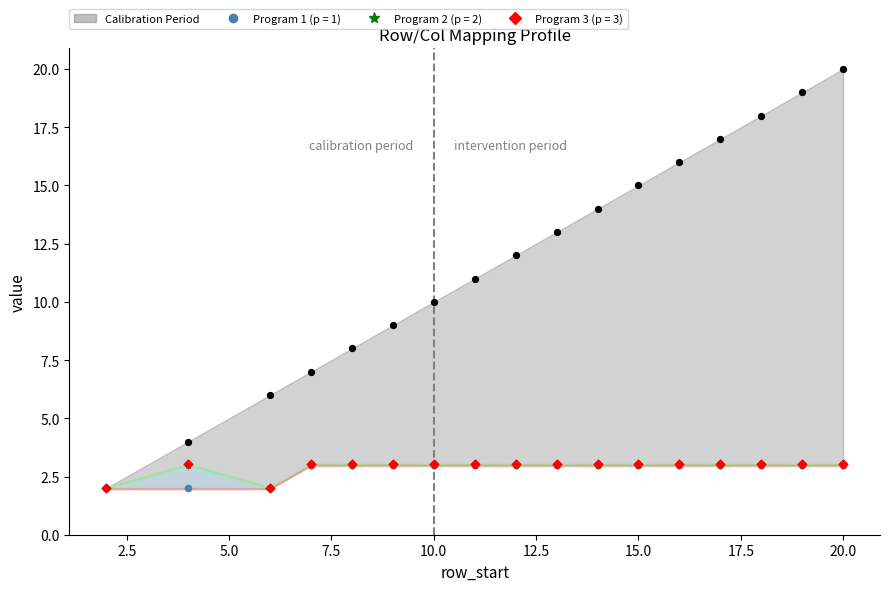

Which series has the largest total across all categories?

row_end